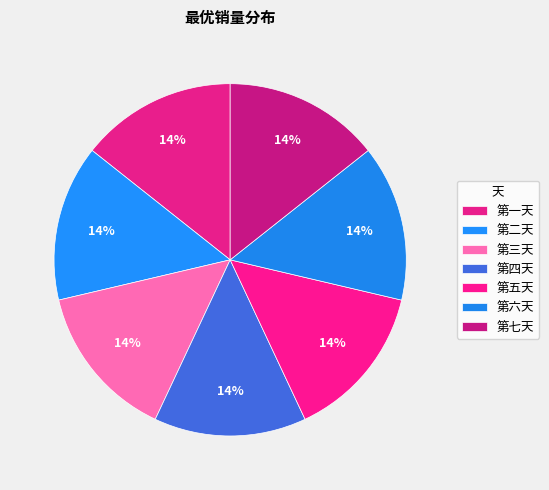

What percentage is the 第五天 slice, to the nearest percent?

14%